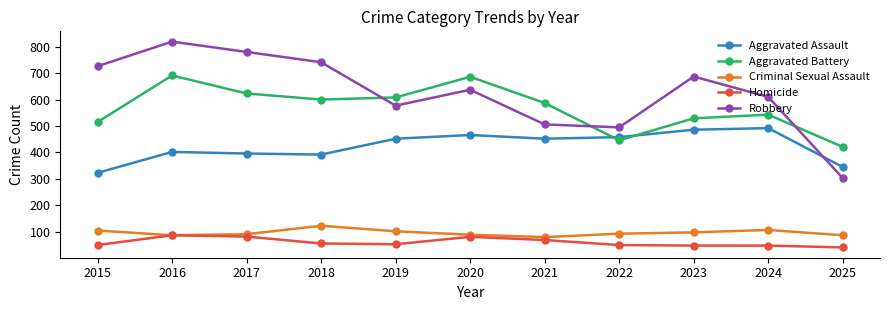

What is the sum of the Aggravated Assault values at 2023 and 2016?

888